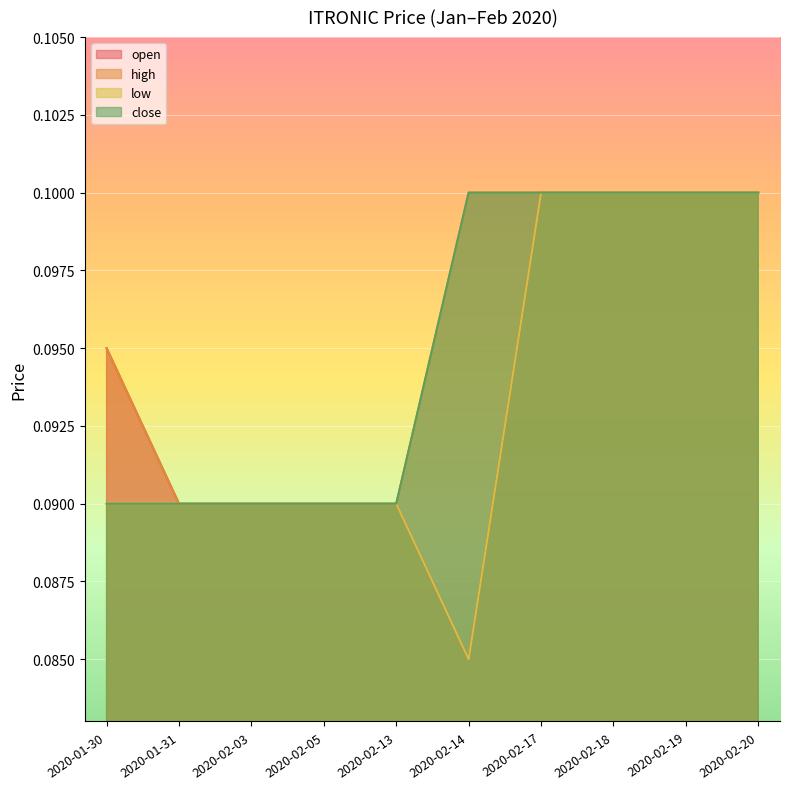

True or false: high has a value of 0.1 at 2020-01-31.

True